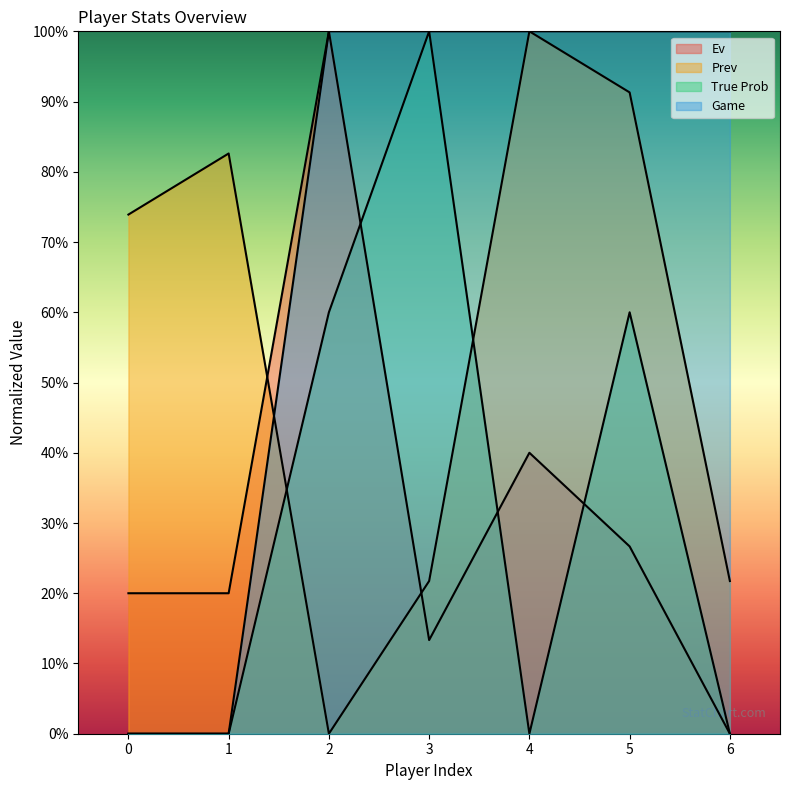

Reading right to left, list all the values displayed in this chart.

Ev: 0.0	26.7	40.0	13.3	100.0	20.0	20.0
Prev: 21.7	91.3	100.0	21.7	0.0	82.6	73.9
True Prob: 0.0	60.0	0.0	100.0	60.0	0.0	0.0
Game: 100.0	100.0	100.0	100.0	100.0	0.0	0.0